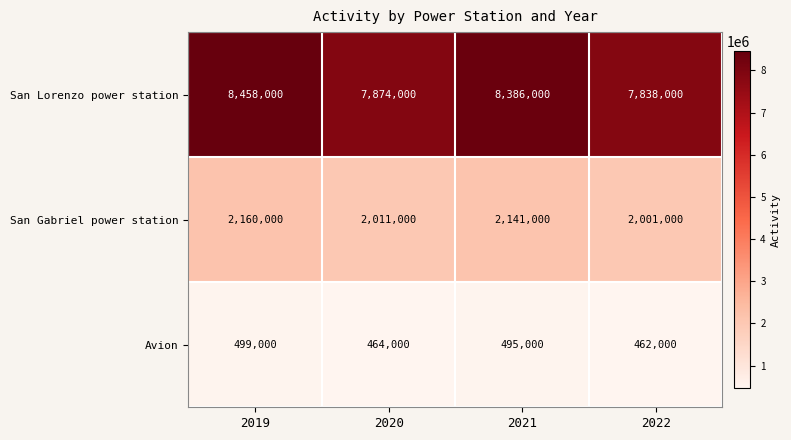

At which label is Avion closest to 480500?

2021